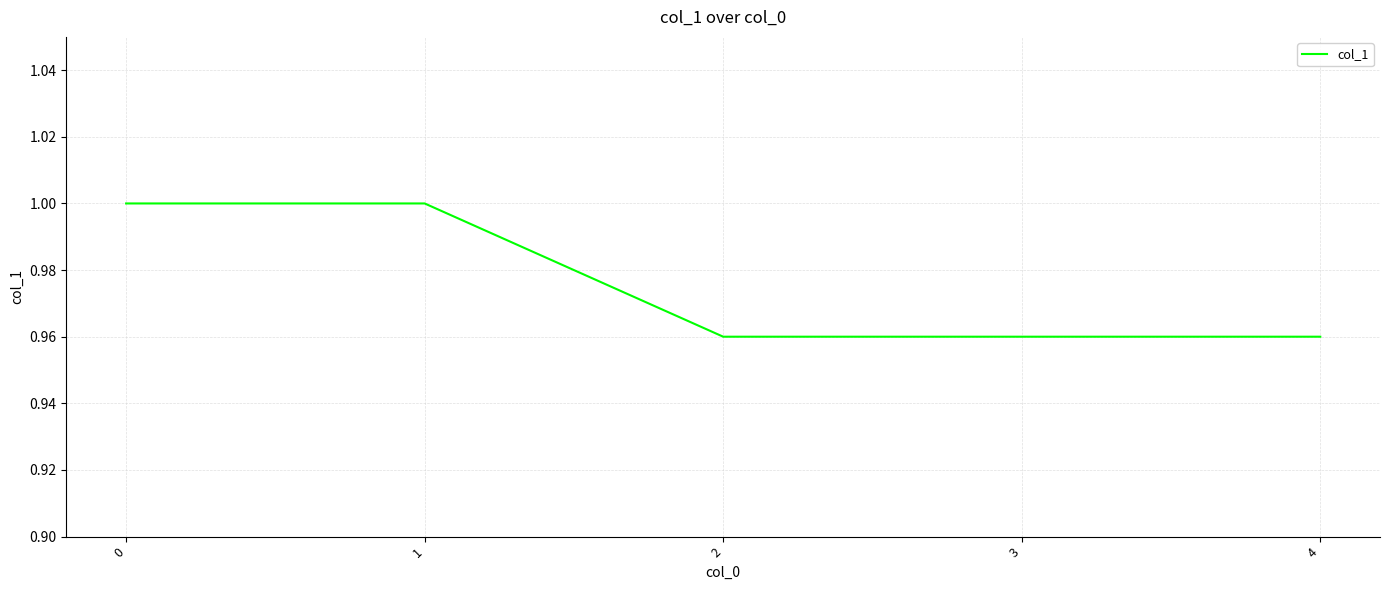

How many series are shown in this chart?

1